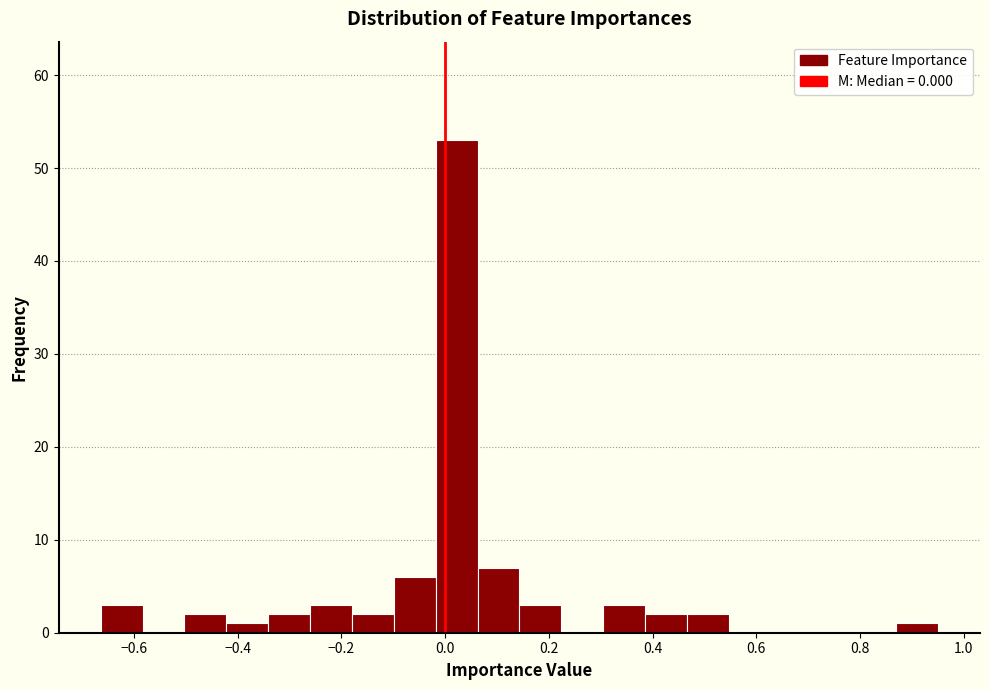

Reading left to right, transcribe this chart: for each bar, give the range it covers on the x-axis and its height. Neither the bar edges nor the heights are printed on the chart, so give them approximately, as read against the axes.

-0.66 to -0.58: 3
-0.58 to -0.50: 0
-0.50 to -0.42: 2
-0.42 to -0.34: 1
-0.34 to -0.26: 2
-0.26 to -0.18: 3
-0.18 to -0.10: 2
-0.10 to -0.02: 6
-0.02 to 0.06: 53
0.06 to 0.14: 7
0.14 to 0.22: 3
0.22 to 0.30: 0
0.30 to 0.38: 3
0.38 to 0.46: 2
0.46 to 0.54: 2
0.54 to 0.62: 0
0.62 to 0.70: 0
0.70 to 0.78: 0
0.78 to 0.88: 0
0.88 to 0.96: 1